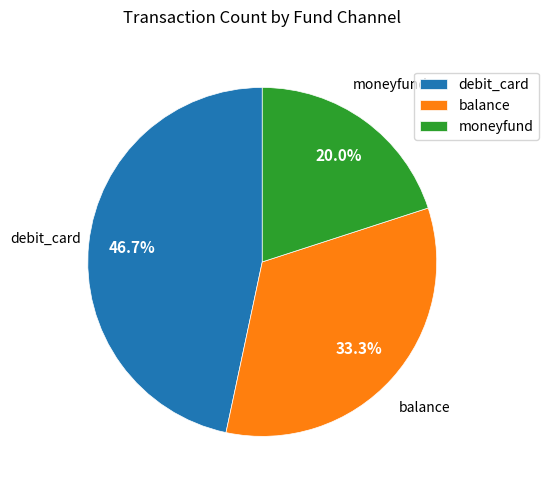

Rank the categories by value from highest to lowest.

debit_card, balance, moneyfund